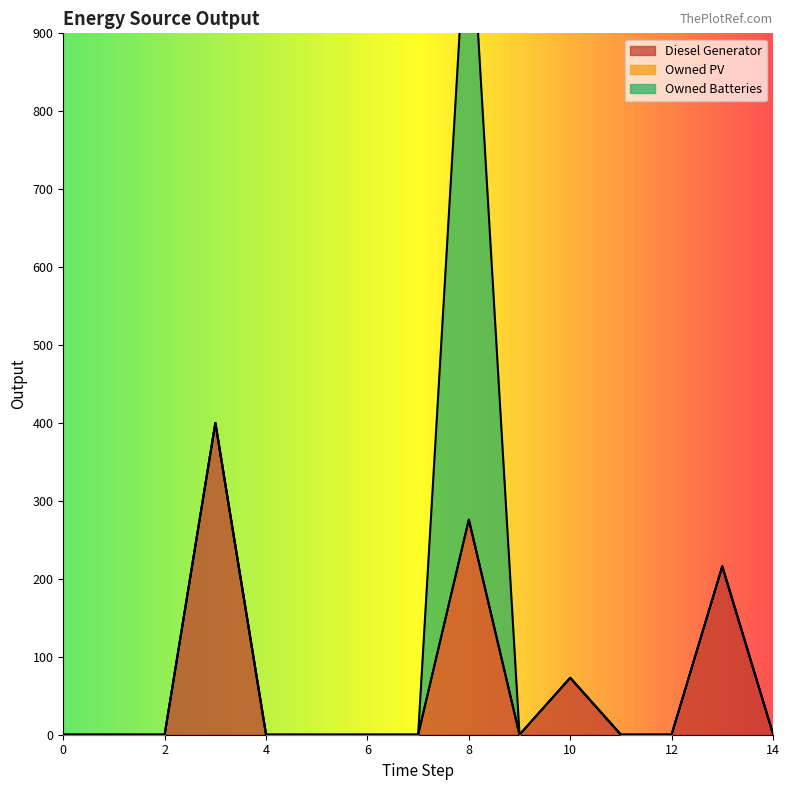

Is the value of Owned Batteries at 7 greater than the value of Owned PV at 0?

No